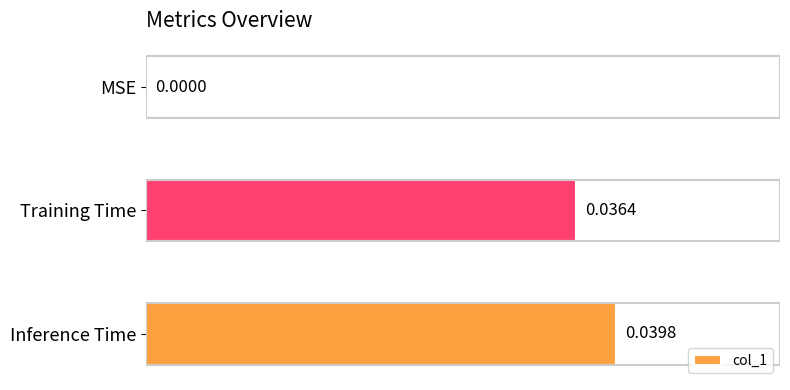

Which has a higher value, Inference Time or Training Time?

Inference Time